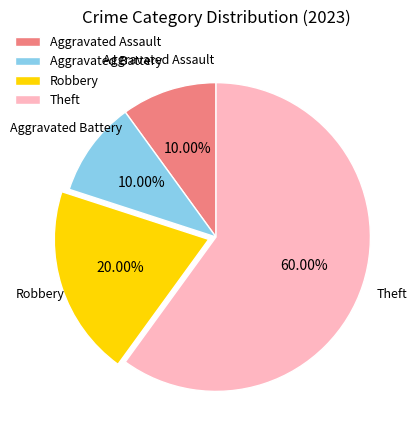

True or false: Robbery accounts for 20% of the total.

True